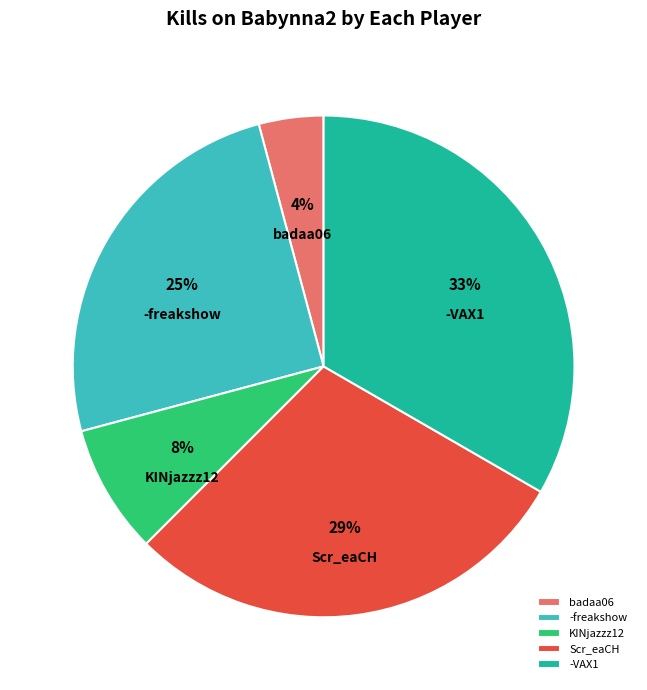

Which slice is the smallest?

badaa06